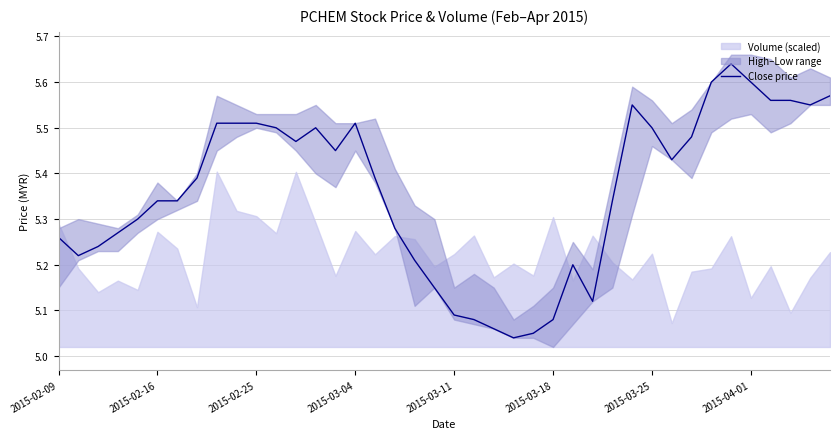

Is it true that Close price equals 9.6 at 2015-03-25?

False